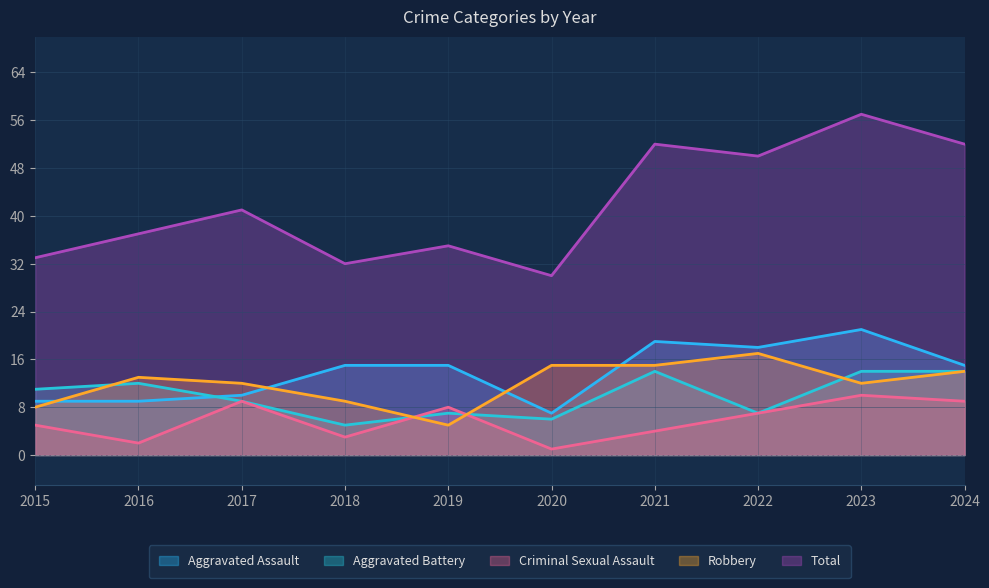

At which category does Criminal Sexual Assault reach its first local peak?

2017